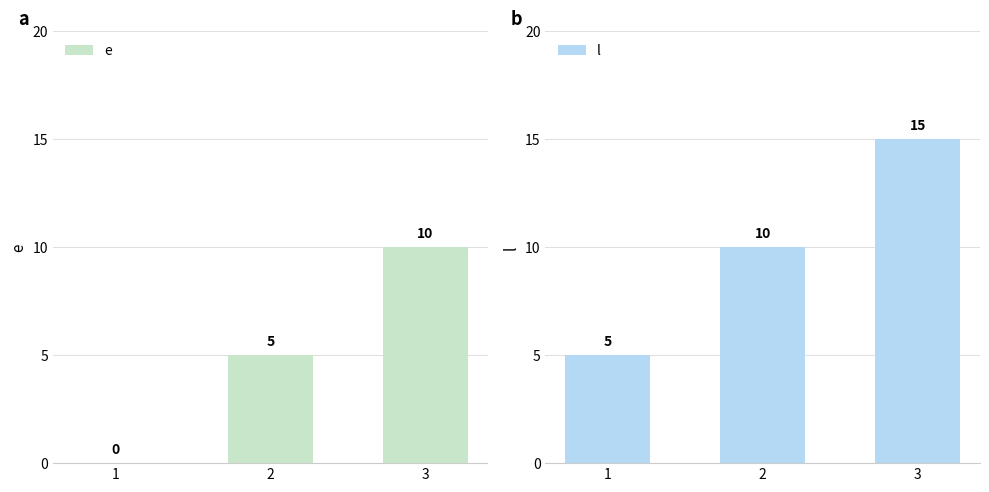

At which category is the sum across all series the highest?

3